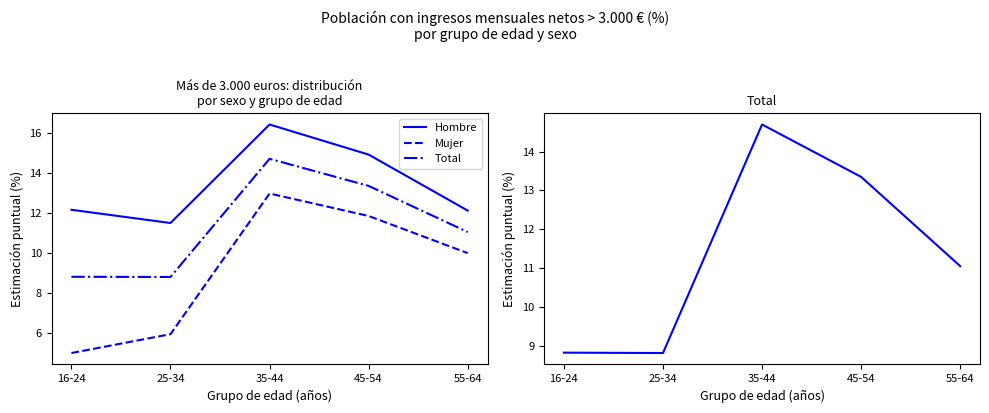

Reading left to right, list all the values displayed in this chart.

Hombre: 16-24=12.2	25-34=11.5	35-44=16.4	45-54=14.9	55-64=12.1
Mujer: 16-24=5.0	25-34=6.0	35-44=13.0	45-54=11.8	55-64=10.0
Total: 16-24=8.8	25-34=8.8	35-44=14.7	45-54=13.3	55-64=11.1